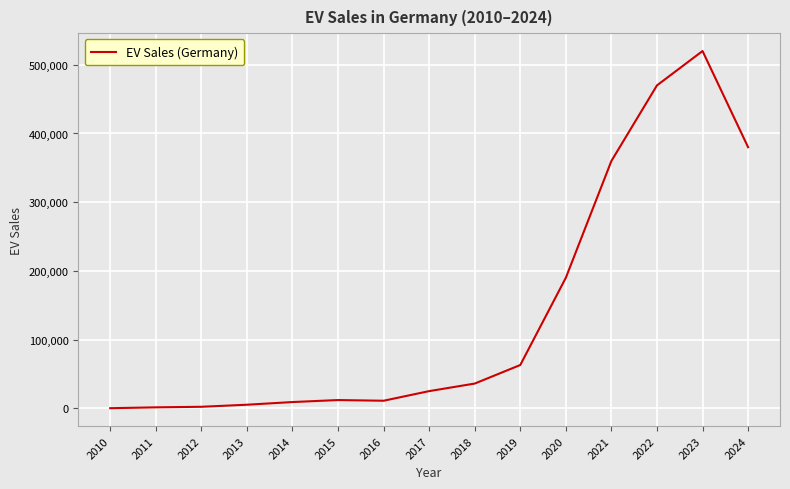

What is the smallest value displayed?

140